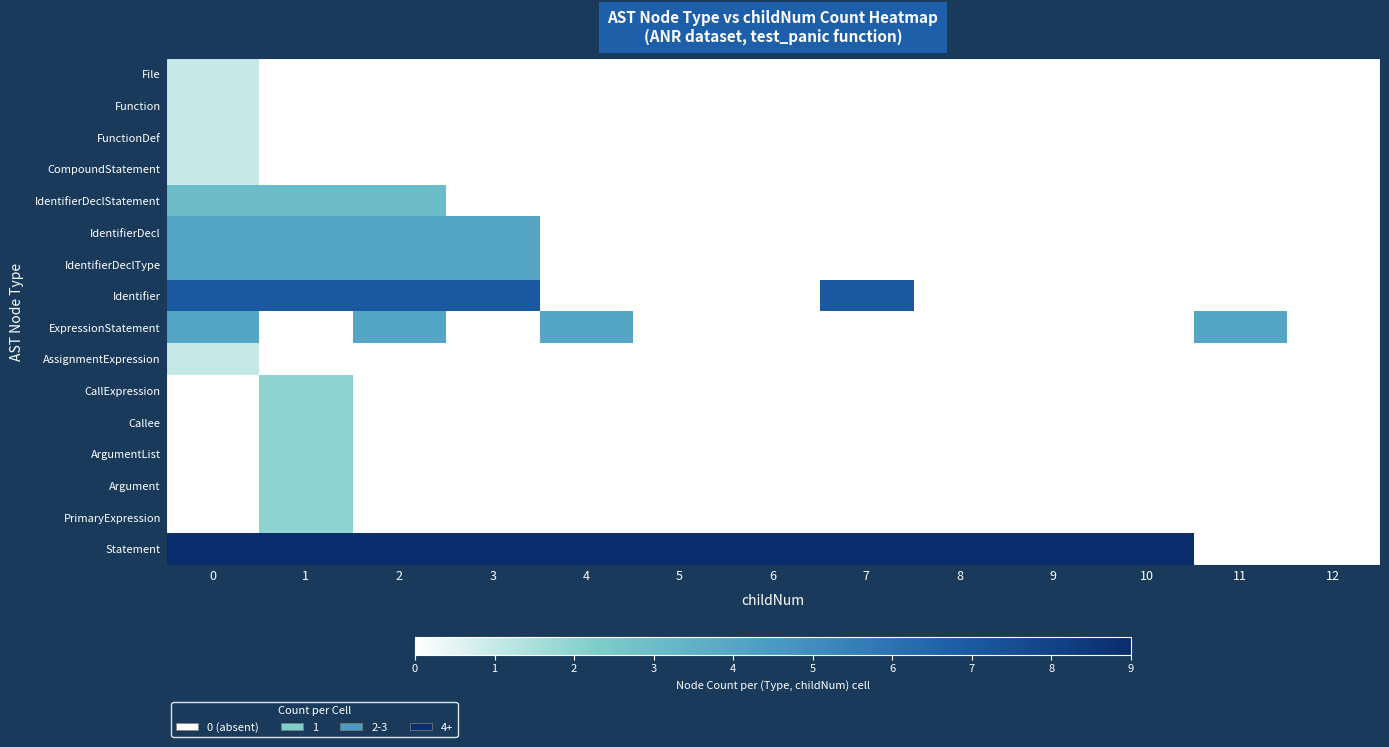

Rank the series at 2 from highest to lowest value.

Statement, Identifier, IdentifierDecl, IdentifierDeclType, ExpressionStatement, IdentifierDeclStatement, File, Function, FunctionDef, CompoundStatement, AssignmentExpression, CallExpression, Callee, ArgumentList, Argument, PrimaryExpression